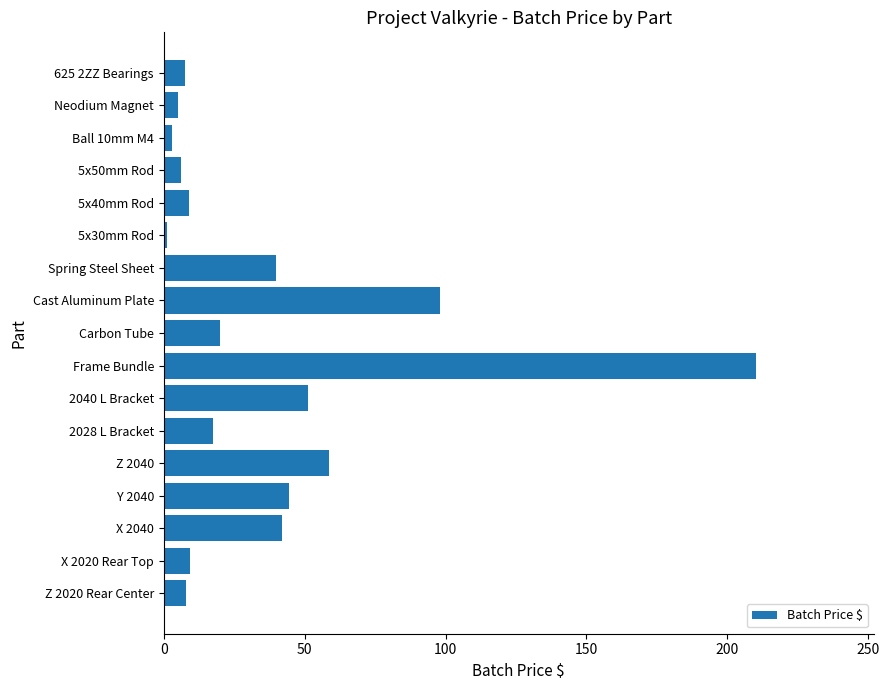

What is the greatest value displayed?

210.0